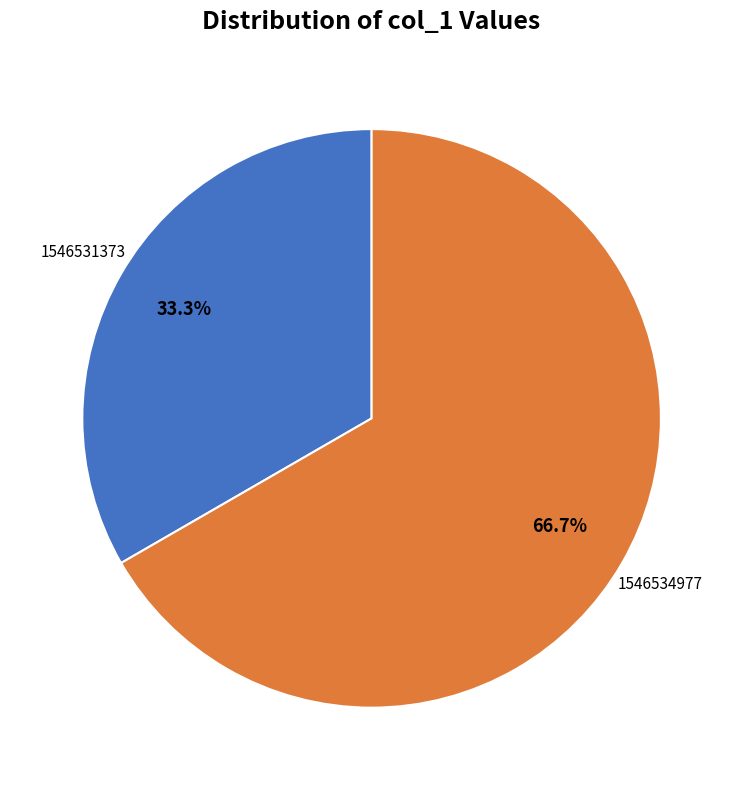

To the nearest percent, what is the average slice percentage?

50%